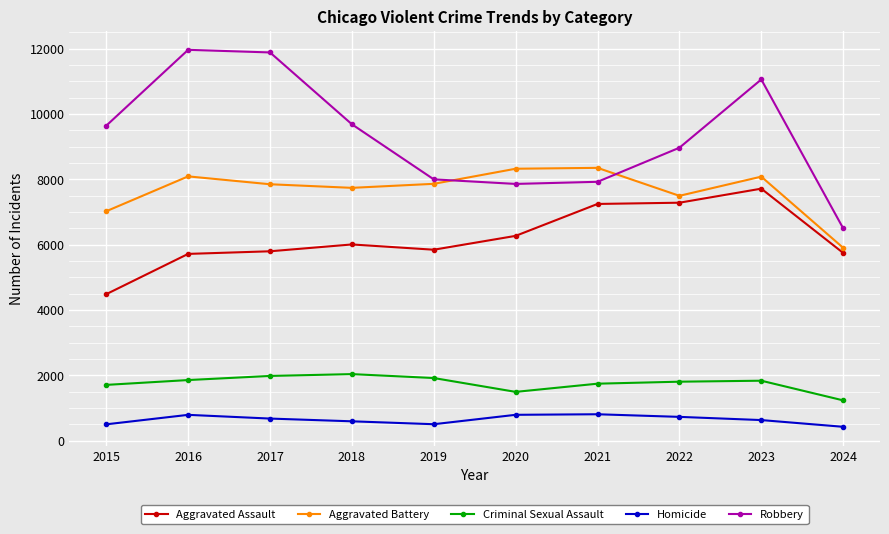

True or false: Criminal Sexual Assault has a value of 290 at 2024.

False